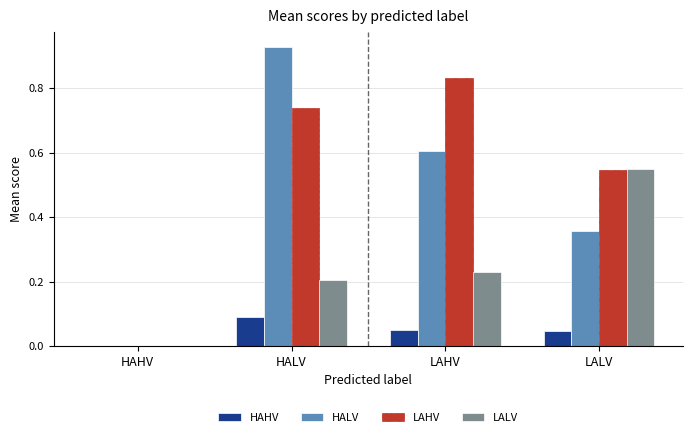

Which series has the largest range (max minus min)?

HALV